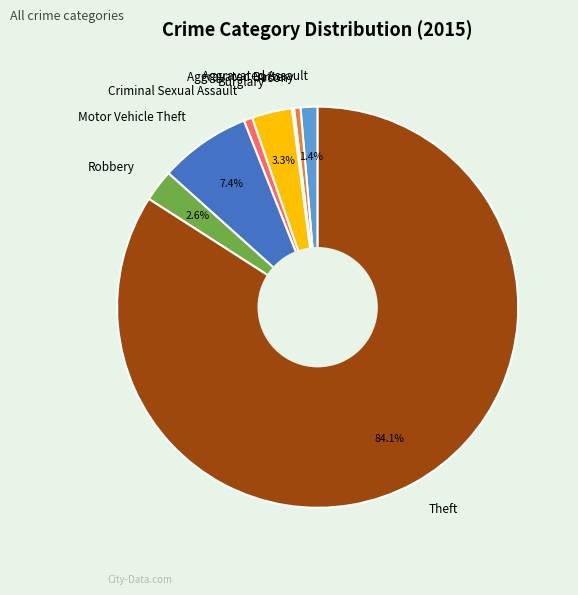

Which category has the biggest portion of the pie?

Theft